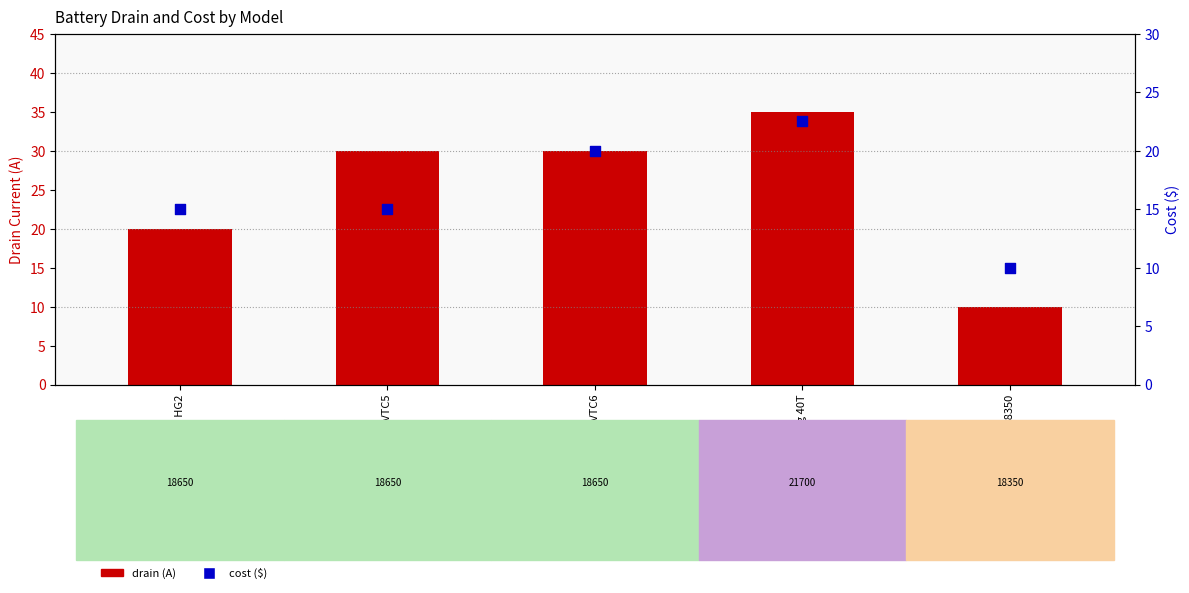

Which series contains the lowest Y value?

drain (A)